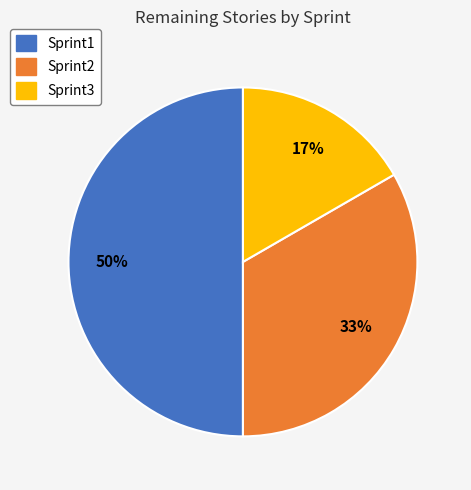

Is the sum of Sprint3 and Sprint1 greater than half?

Yes